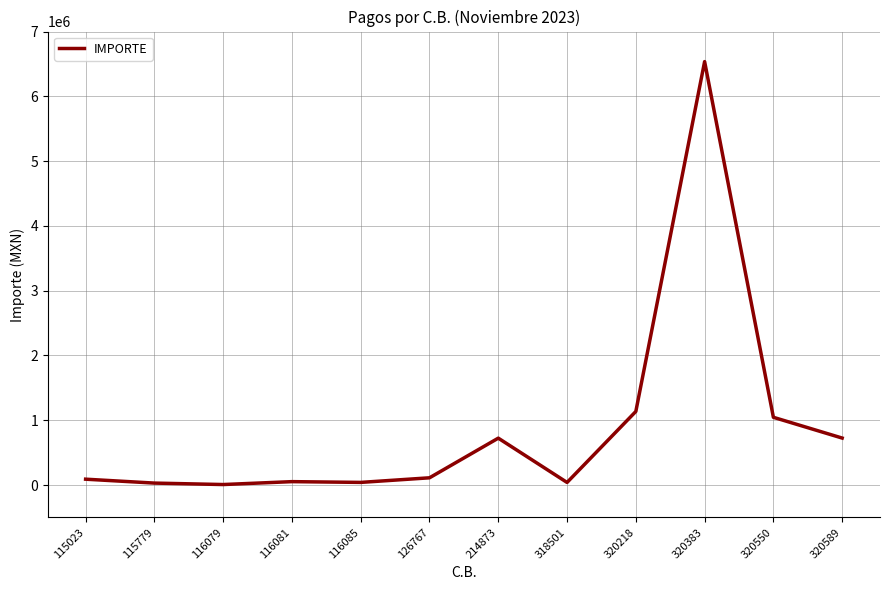

Which has a higher value, 115779 or 214873?

214873